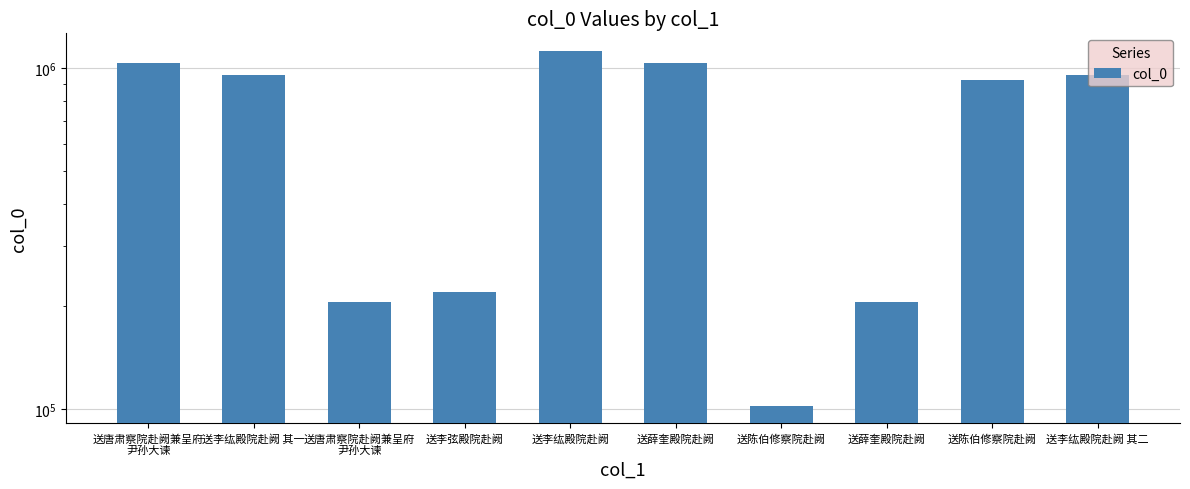

Reading left to right, extract all data points from this chart.

送唐肃察院赴阙兼呈府
尹孙大谏=1035627	送李纮殿院赴阙 其一=955310	送唐肃察院赴阙兼呈府
尹孙大谏=206639	送李弦殿院赴阙=220766	送李纮殿院赴阙=1121595	送薛奎殿院赴阙=1035641	送陈伯修察院赴阙=102416	送薛奎殿院赴阙=206598	送陈伯修察院赴阙=921924	送李纮殿院赴阙 其二=955311